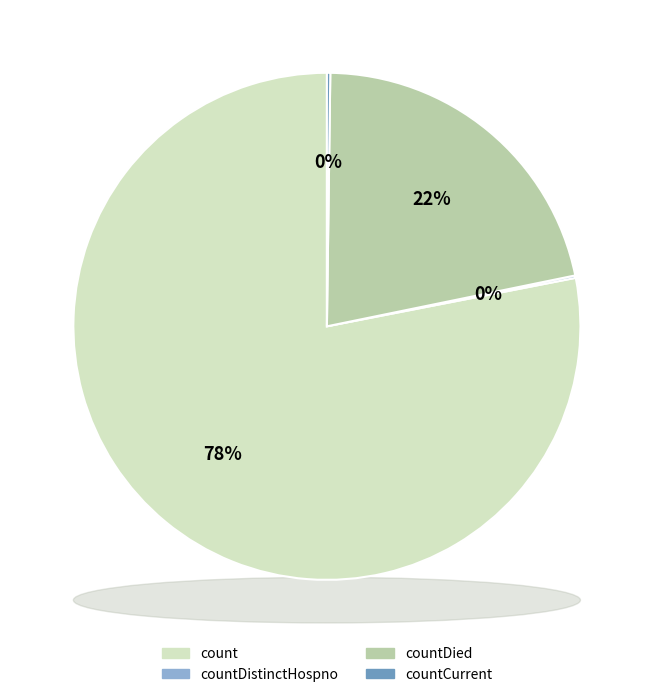

Between countCurrent and countDied, which is larger?

countDied